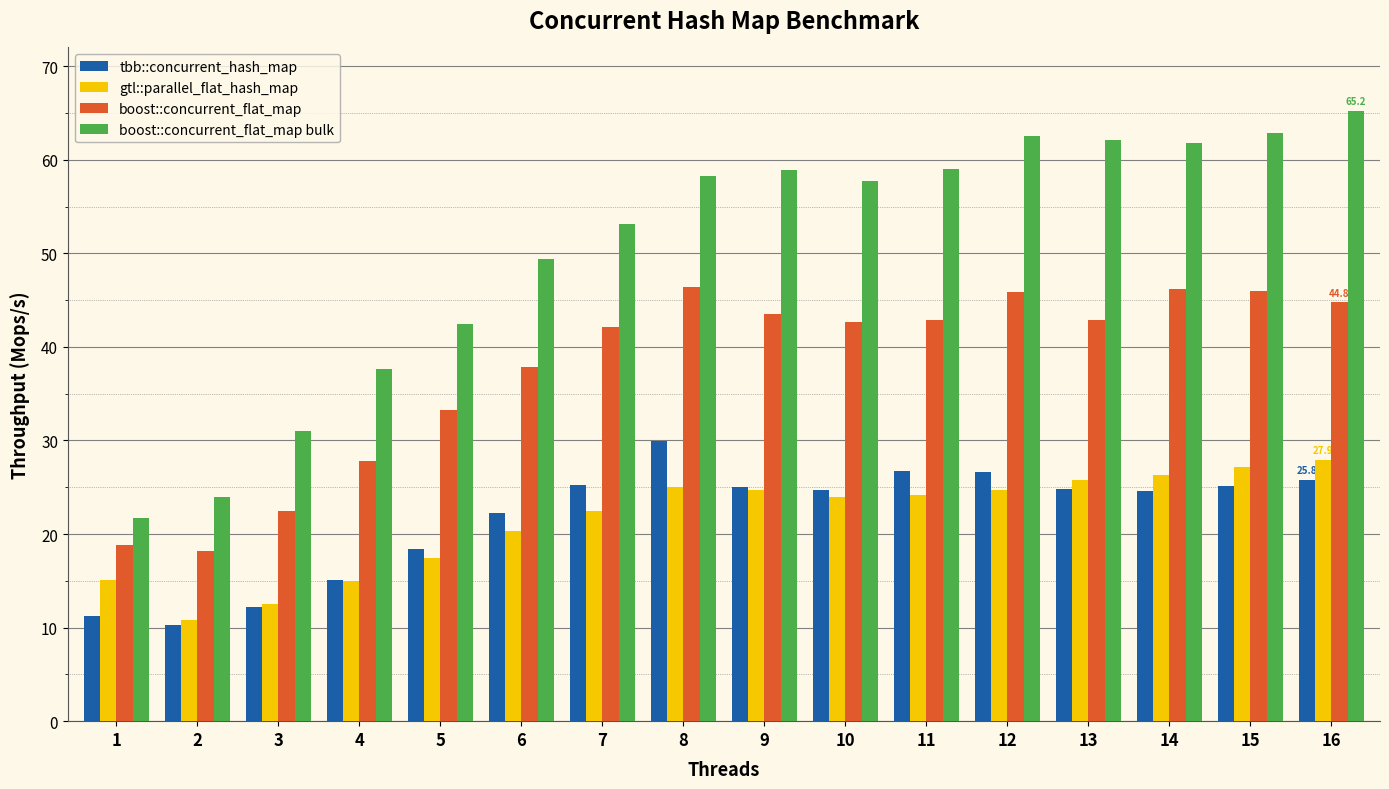

What is the value of the gtl::parallel_flat_hash_map bar at the 5th from the left?

17.5